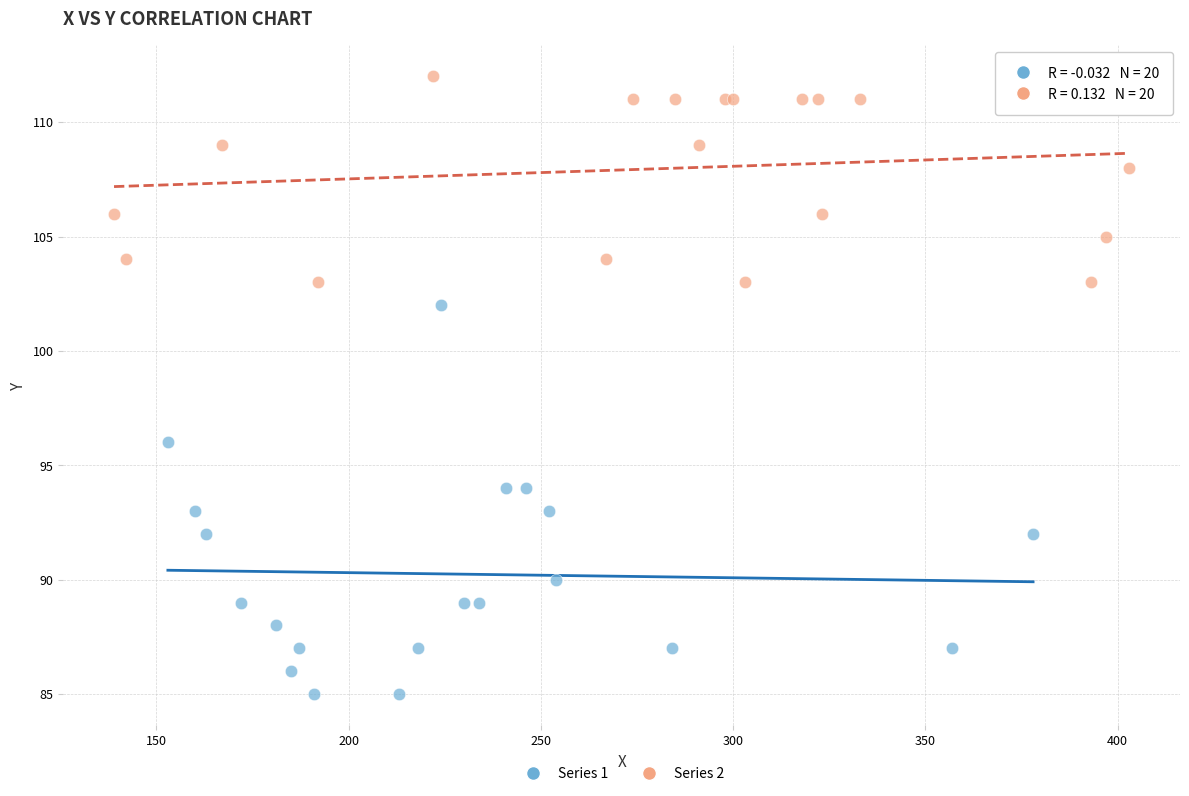

Which series has the widest spread of Y values?

Series 1